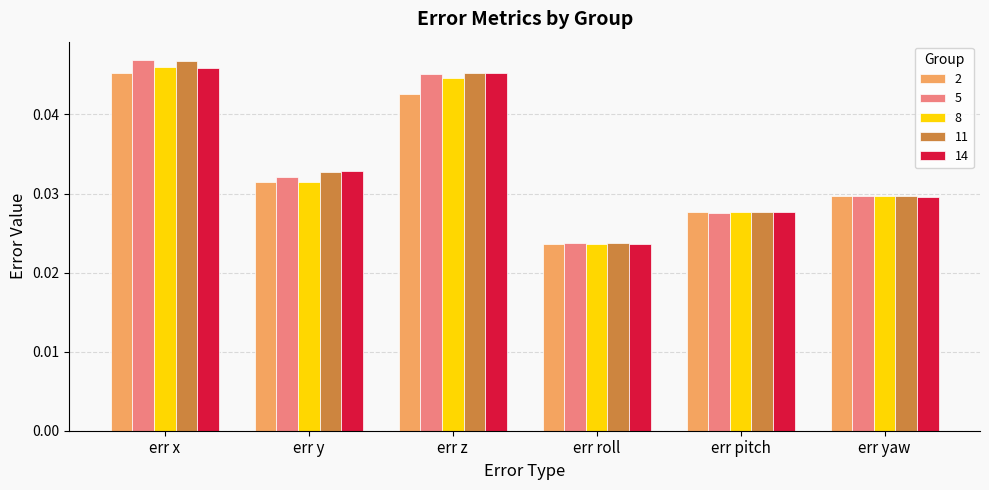

Which label corresponds to the largest value in the chart?

err x